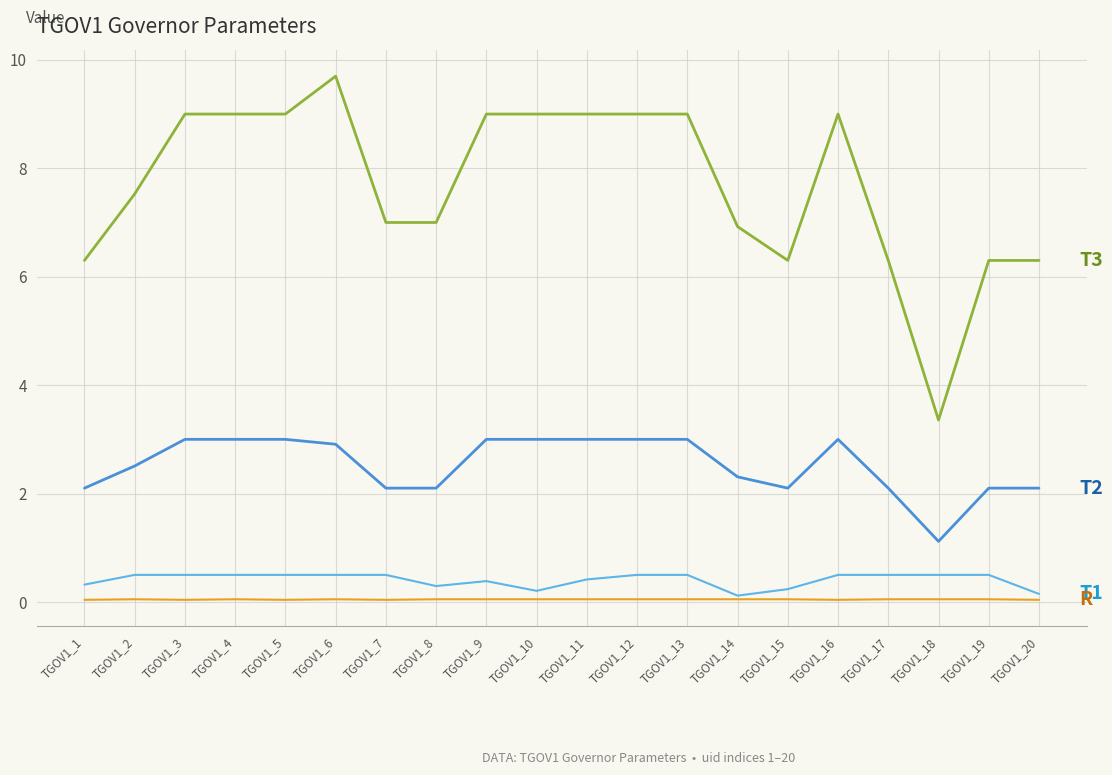

What is the greatest value displayed?

9.7